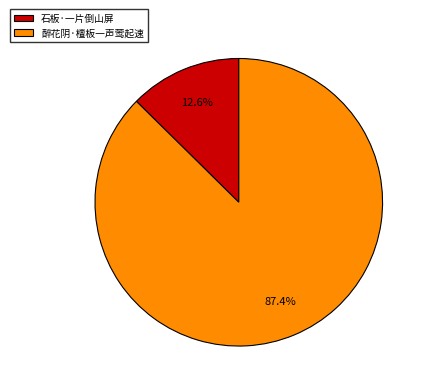

True or false: 石板·一片倒山屏 accounts for 26% of the total.

False